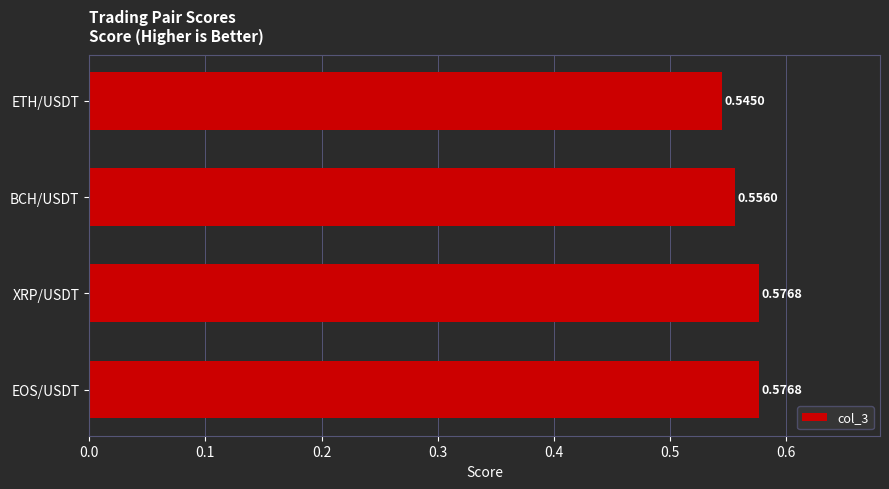

Which label corresponds to the smallest value in the chart?

ETH/USDT